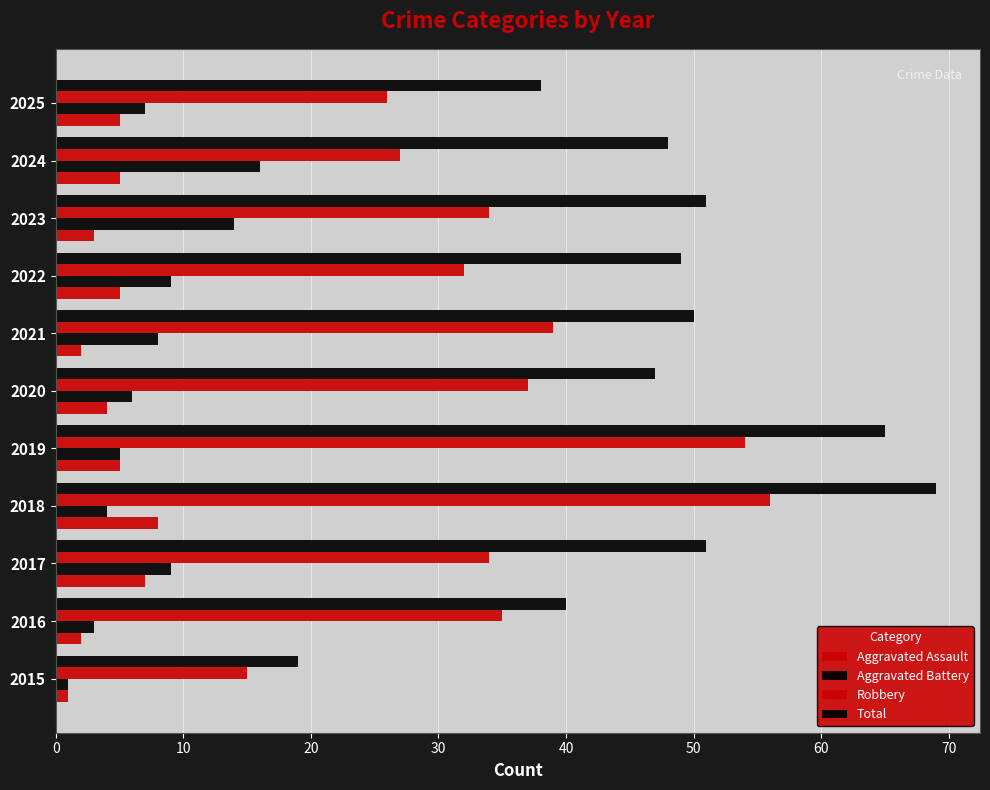

What are all the series names shown in the legend?

Aggravated Assault, Aggravated Battery, Robbery, Total